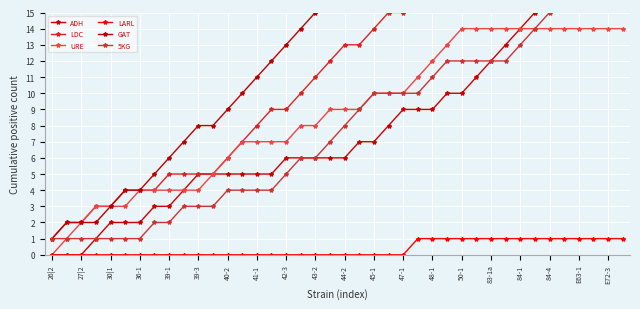

The value of URE at E72-3 is 14. True or false?

True